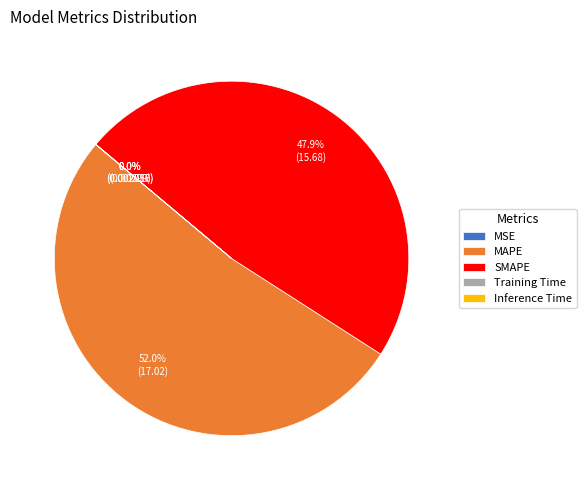

What percentage is the SMAPE slice, to the nearest percent?

48%